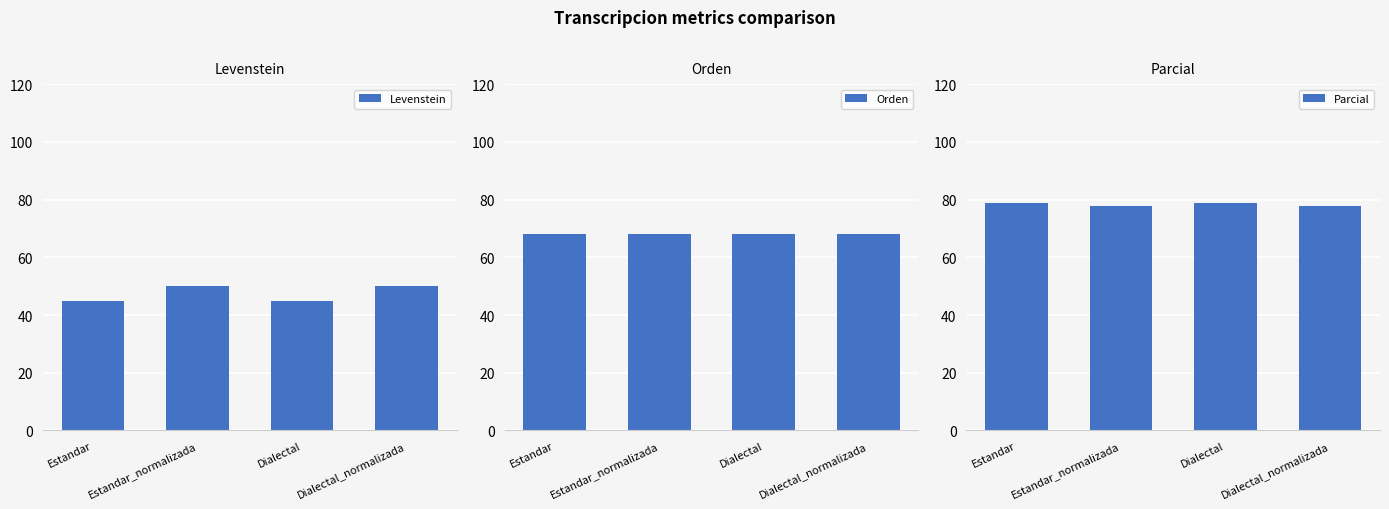

Which series has the largest range (max minus min)?

Levenstein